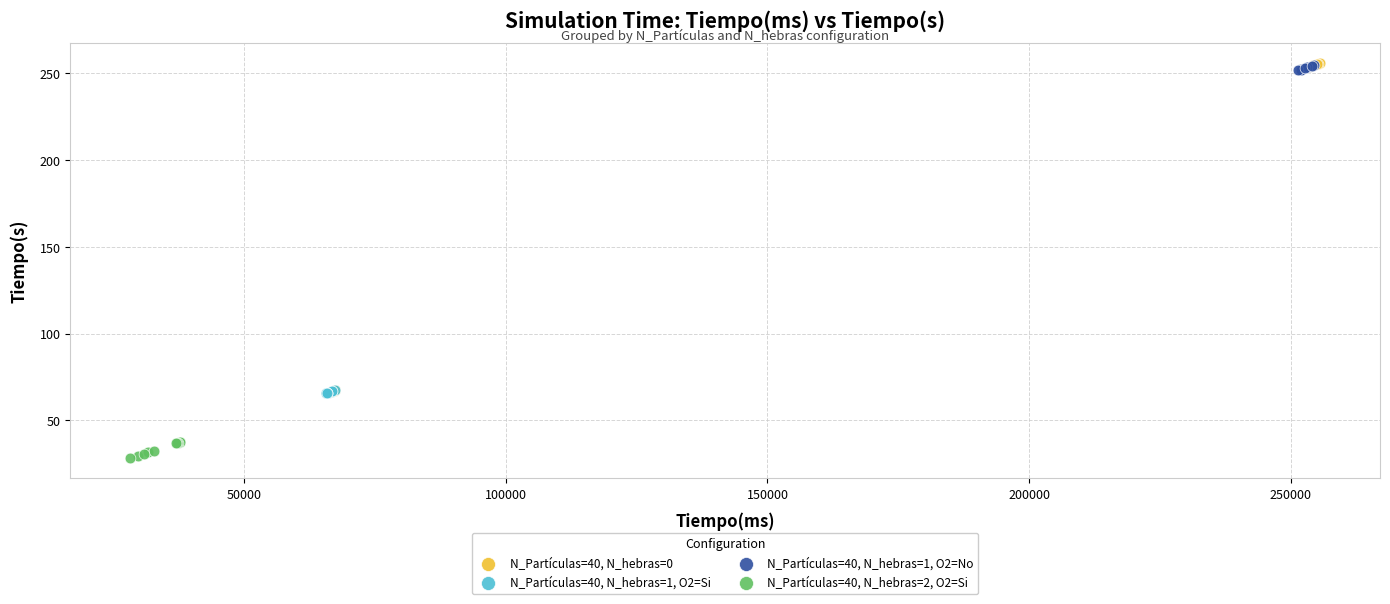

Which series has the largest Y range (max minus min)?

N_Partículas=40, N_hebras=0